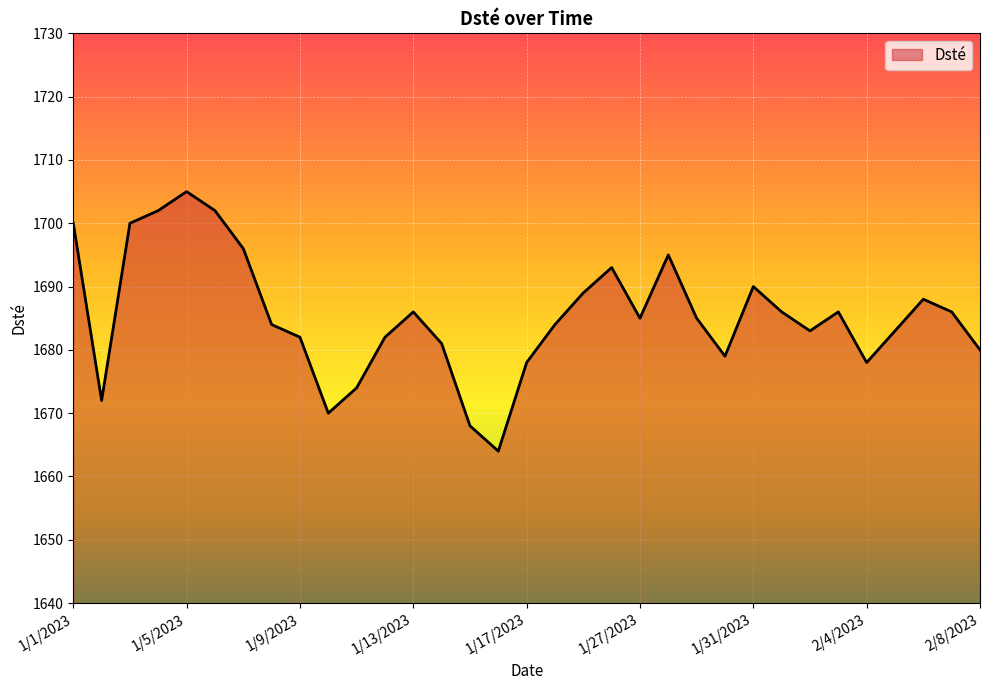

How many lines are shown in the chart?

1